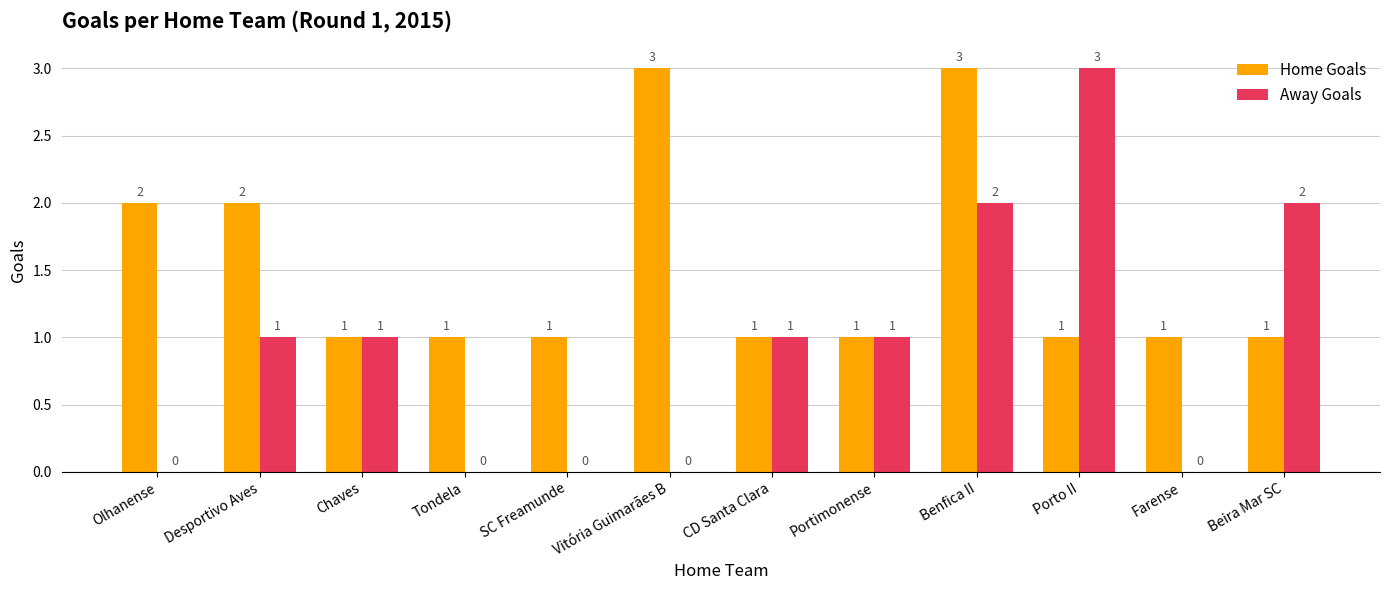

What is the highest value of the Away Goals series?

3